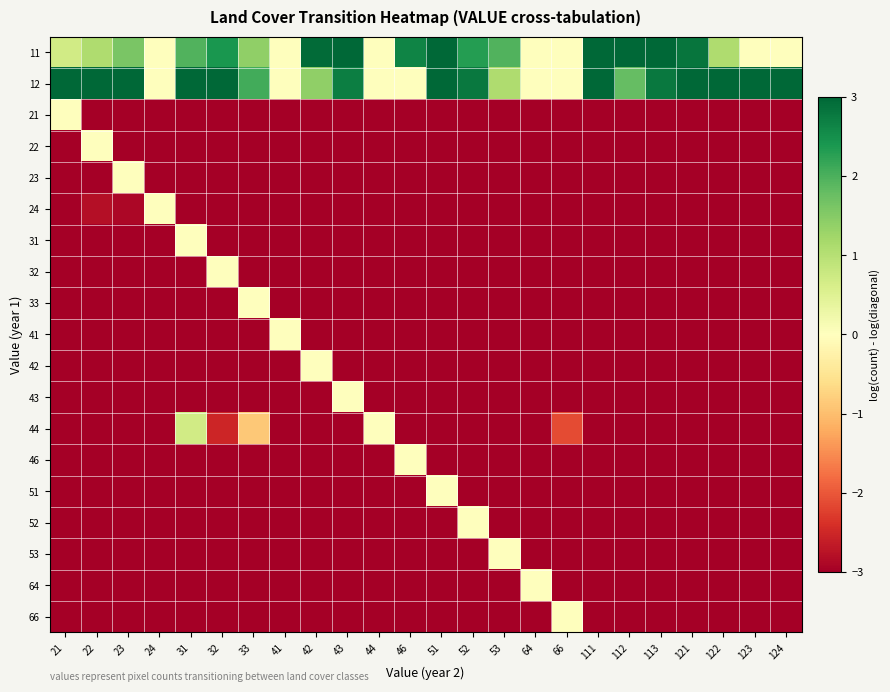

At which category is the sum across all series the highest?

31